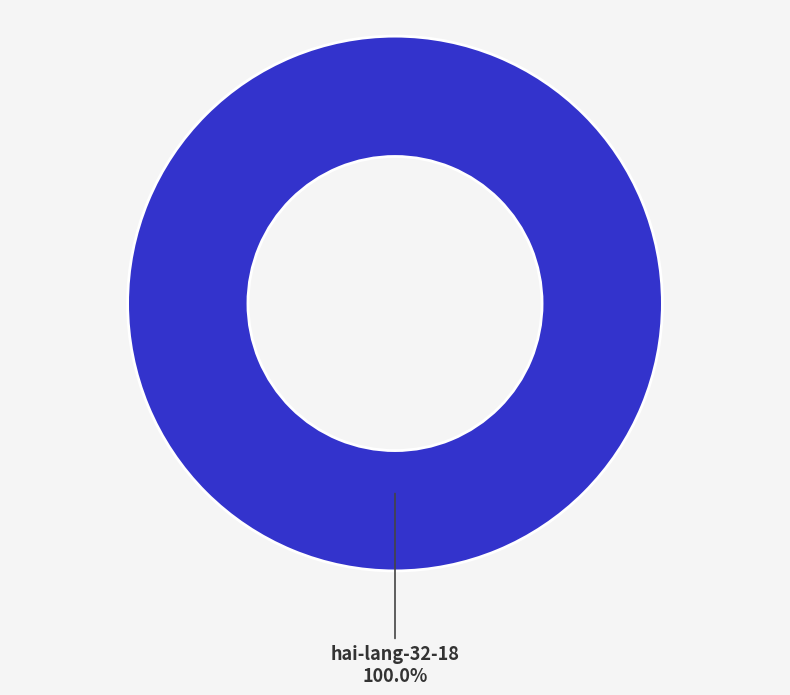

Rank the categories by value from highest to lowest.

hai-lang-32-18